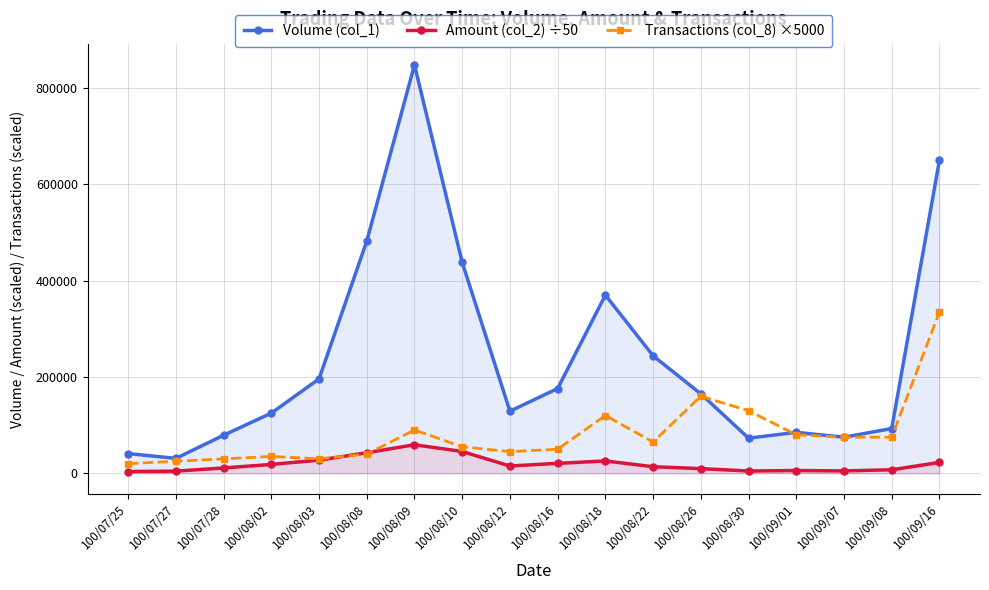

Where does the Transactions (col_8) ×5000 series first go above 65000?

100/08/09